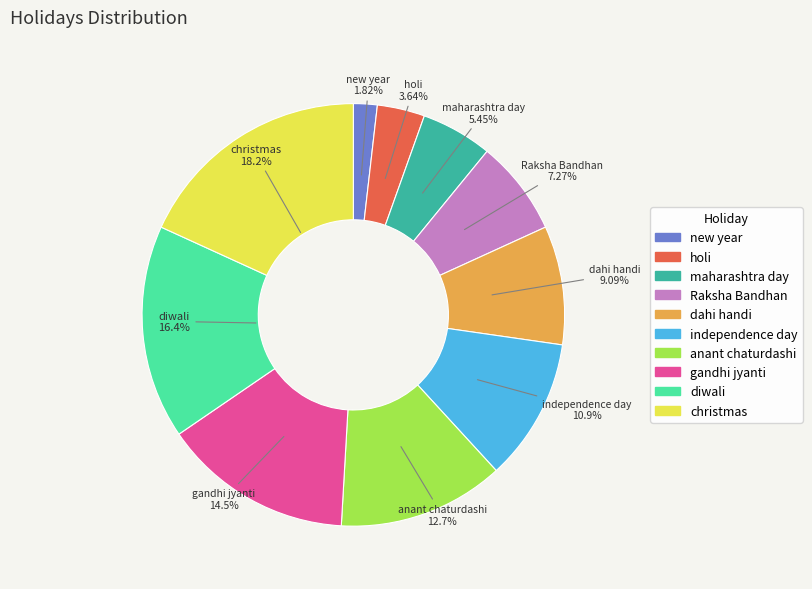

Is dahi handi the majority of the pie?

No